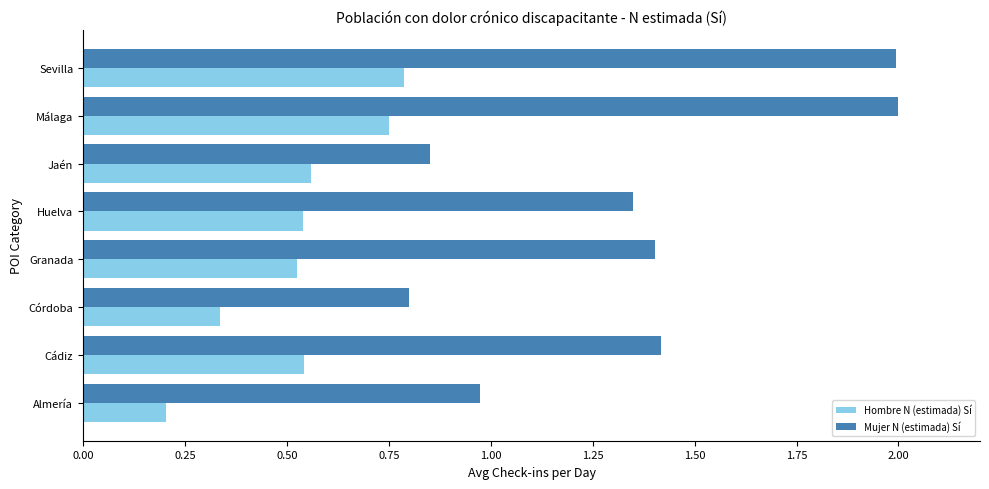

Which series changed the most between Jaén and Málaga?

Mujer N (estimada) Sí